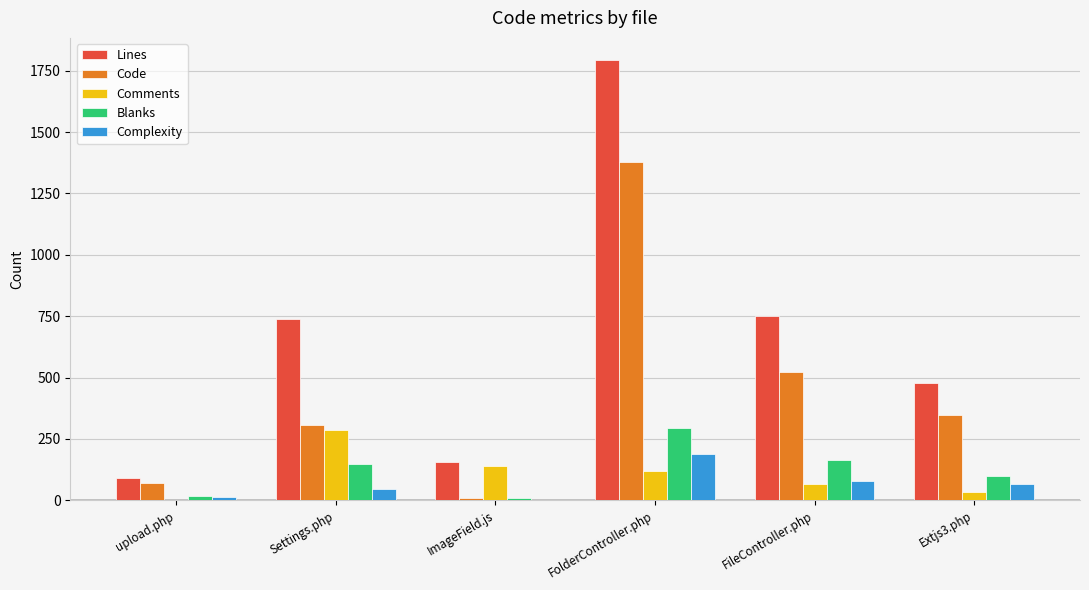

Which series has the largest total across all categories?

Lines